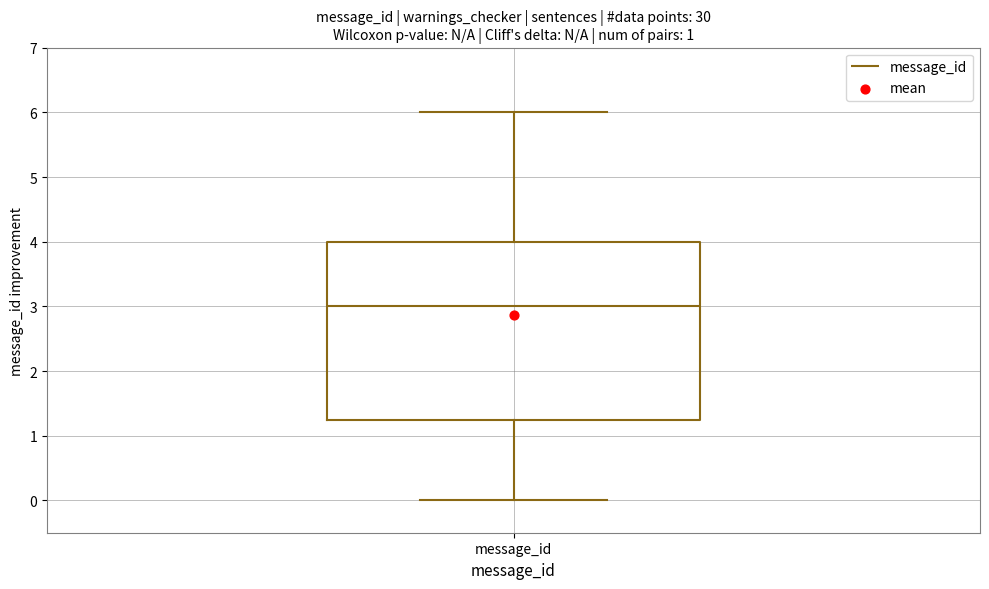

Transcribe this box plot: give where the median line is, the range the box spans, and where the two whiskers end, as read against the y-axis. The values are not printed on the chart, so give them approximately, as read against the axis.

median 3.0, box 1.3 to 4.0, whiskers 0.0 to 6.0